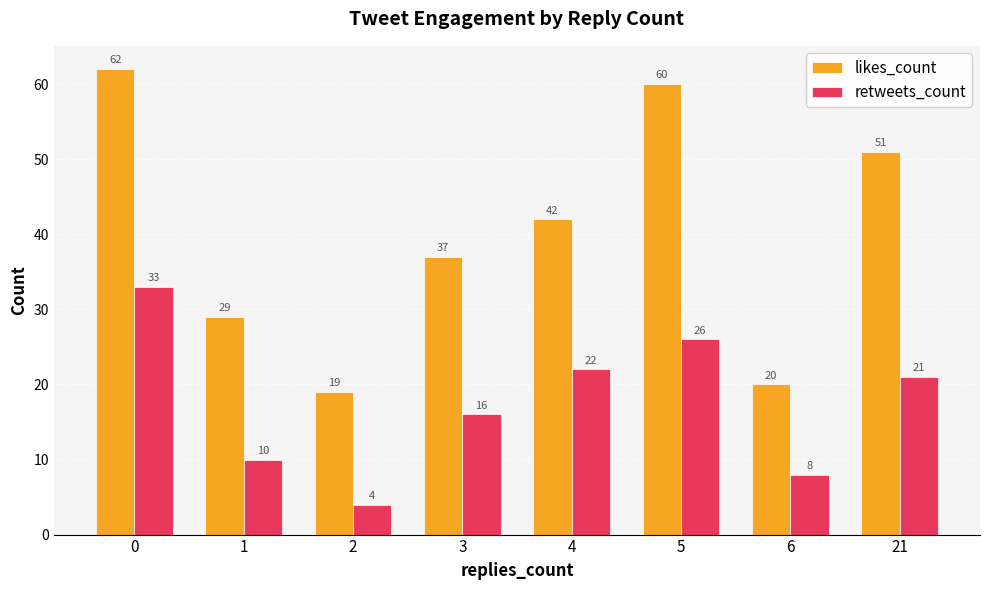

Reading right to left, extract all data points from this chart.

likes_count: 51	20	60	42	37	19	29	62
retweets_count: 21	8	26	22	16	4	10	33